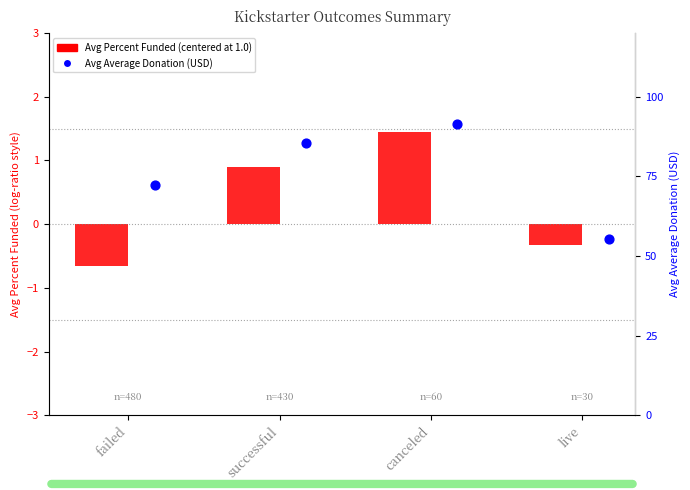

Which series has the largest Y range (max minus min)?

Avg Average Donation